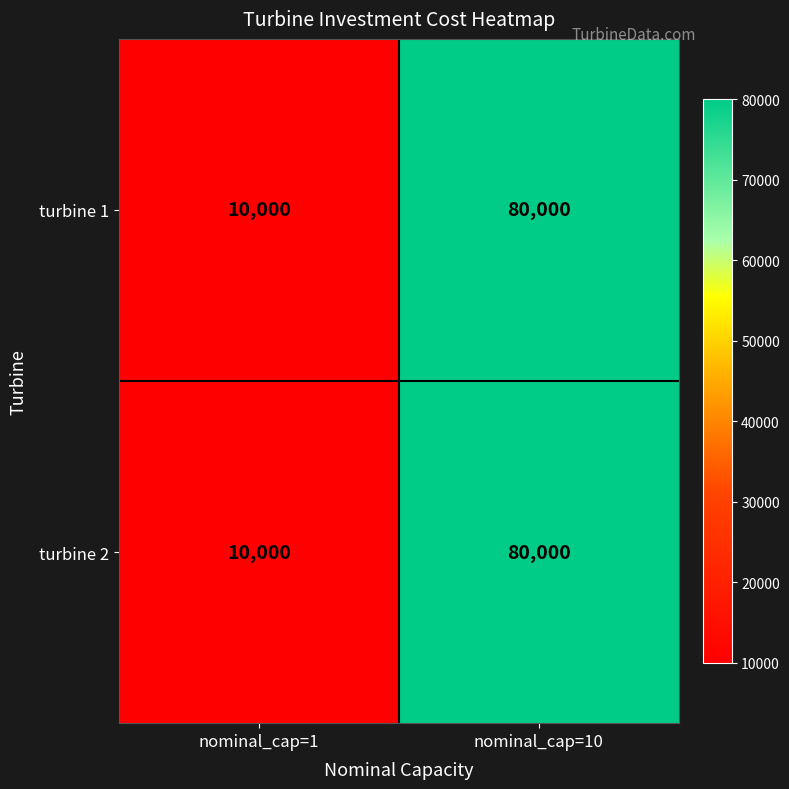

Rank the categories by turbine 1 value from lowest to highest.

nominal_cap=1, nominal_cap=10